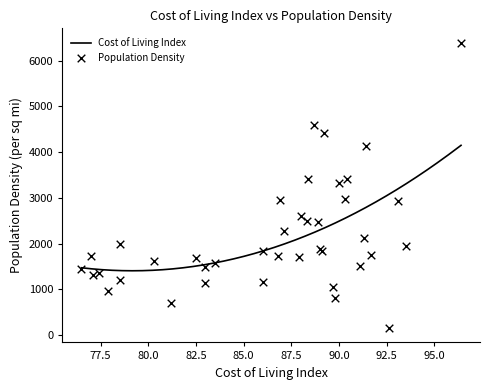

What is the minimum value for Cost of Living Index?

1408.8